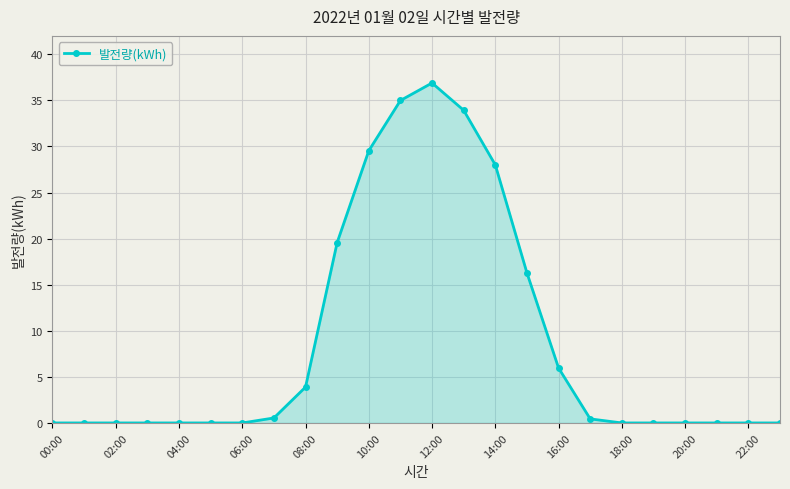

What is the average value?

8.8